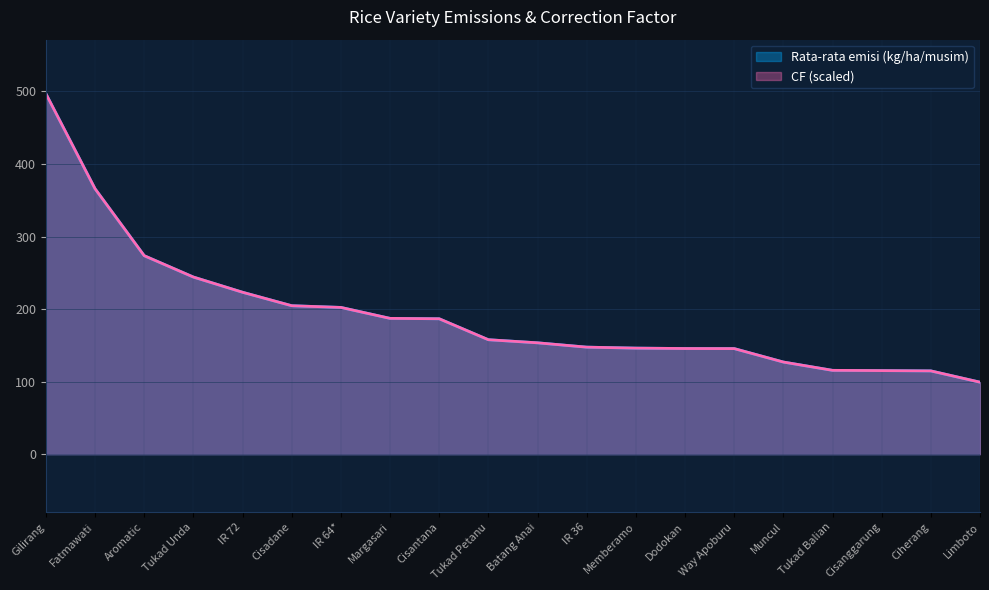

Is it true that CF equals 233.1 at Dodokan?

False